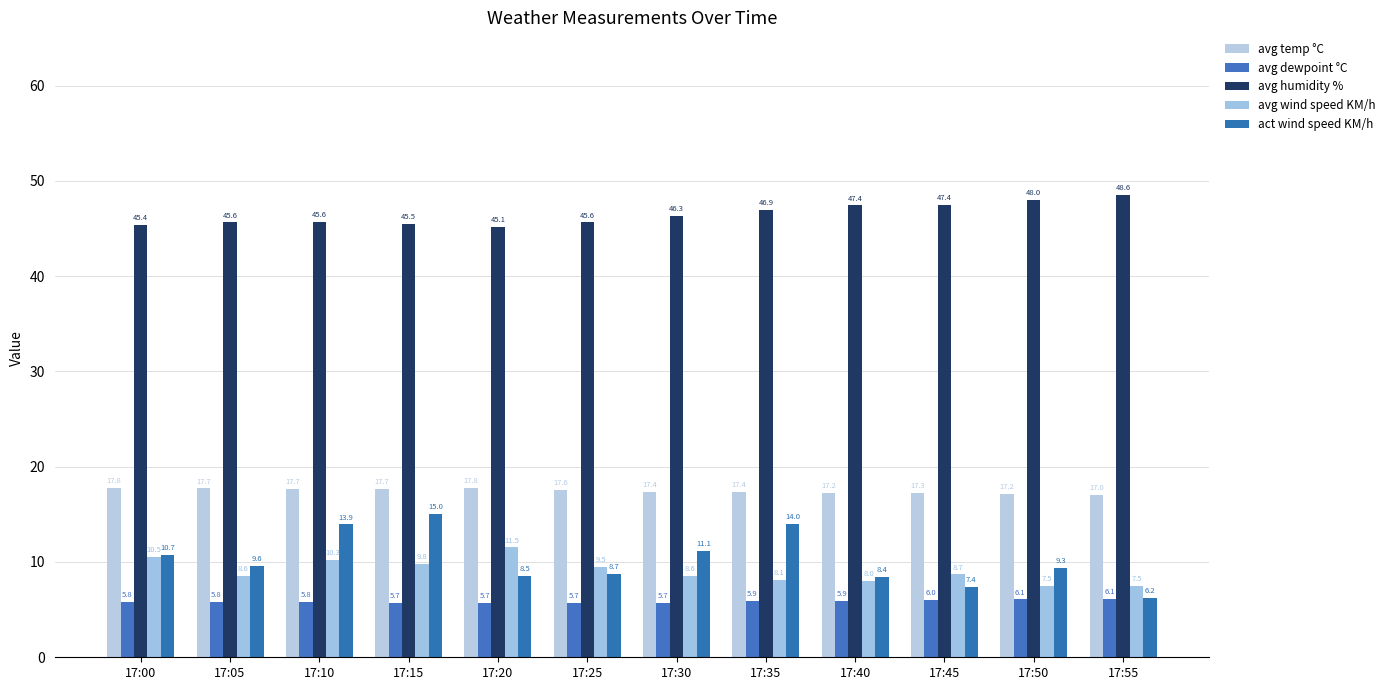

List the labels in order of avg wind speed KM/h value, smallest first.

17:50, 17:55, 17:40, 17:35, 17:30, 17:05, 17:45, 17:25, 17:15, 17:10, 17:00, 17:20